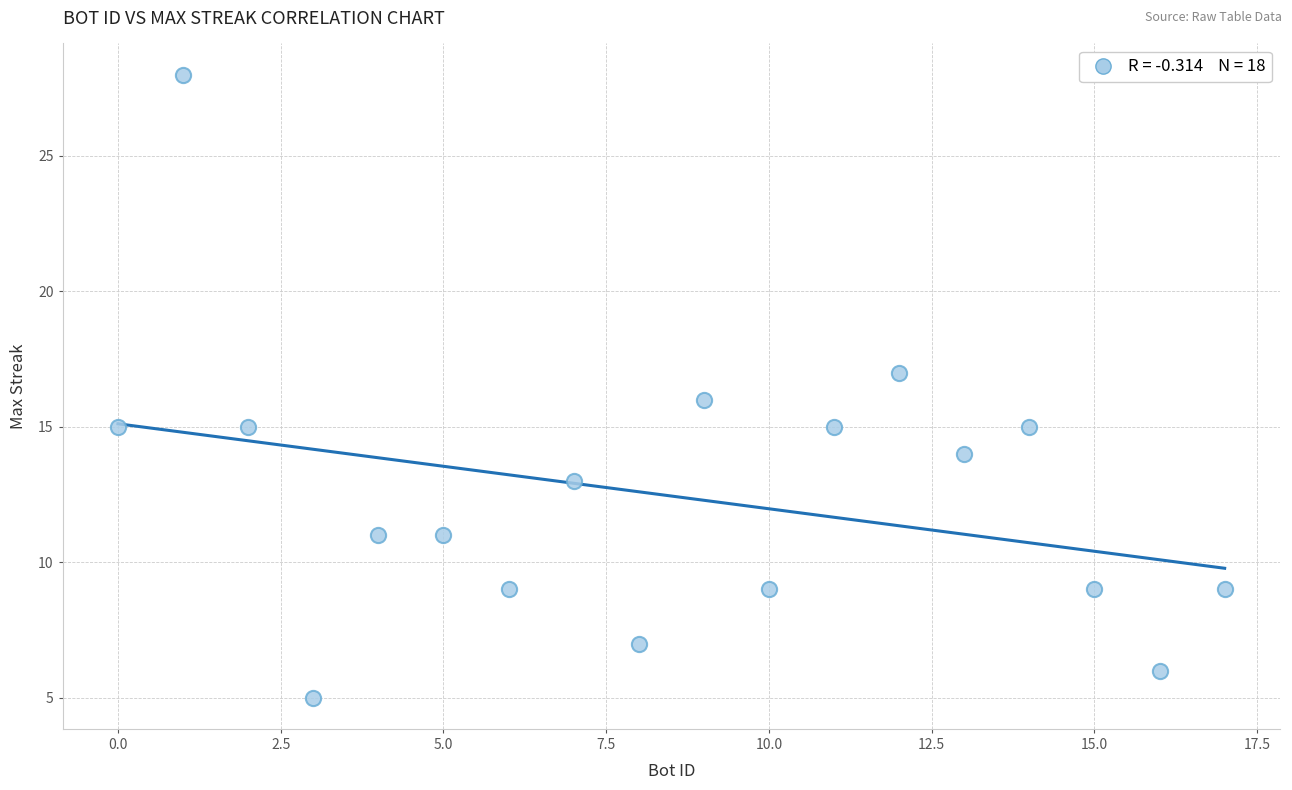

What is the range of Y values (max minus min)?

23